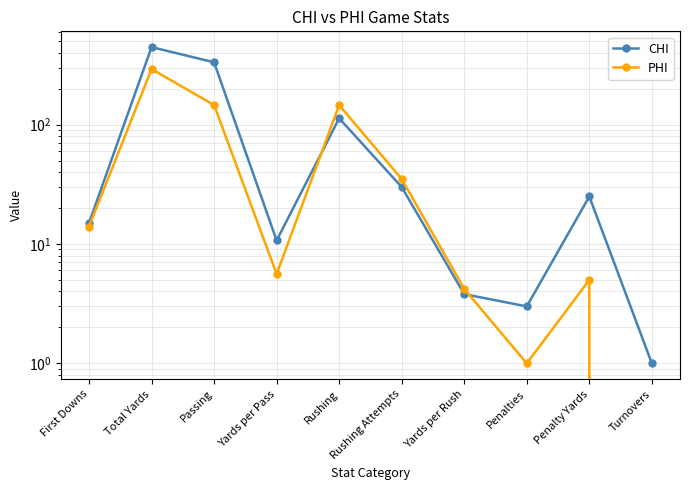

The value of PHI at Yards per Pass is 5.6. True or false?

True